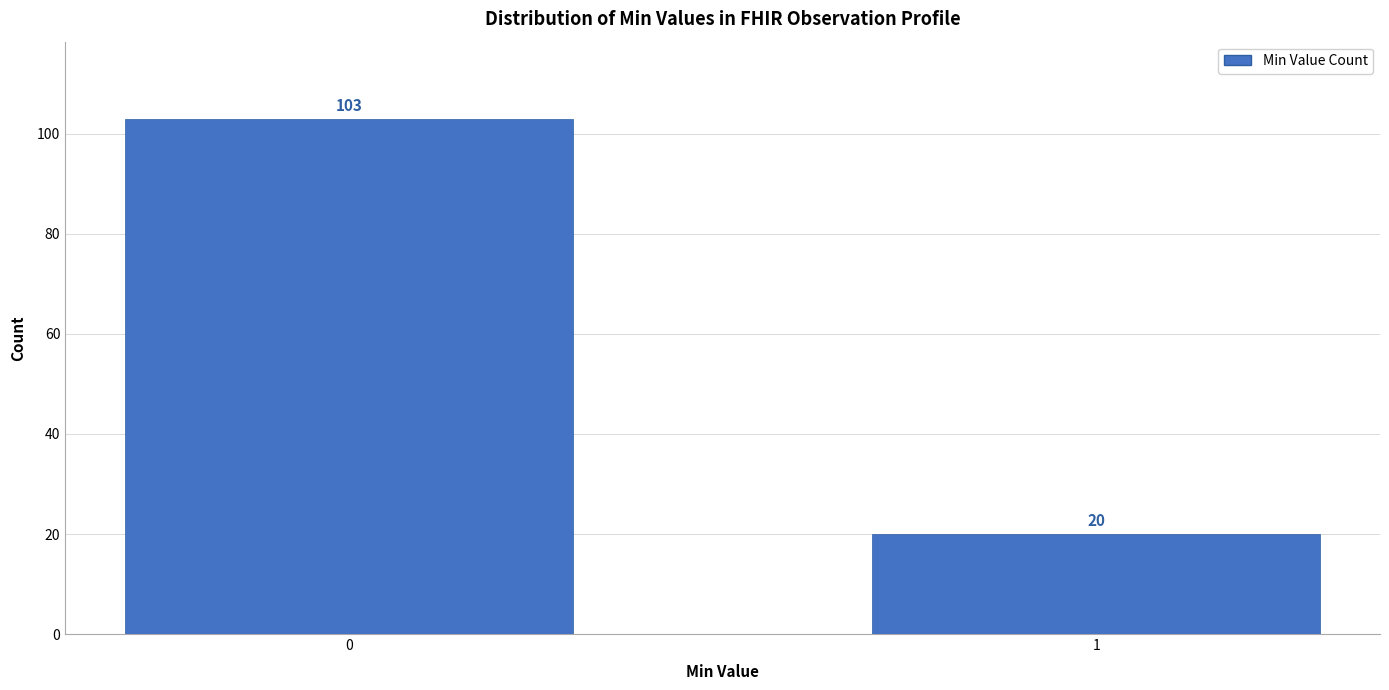

Reading left to right, transcribe all the data shown in this chart.

103	20